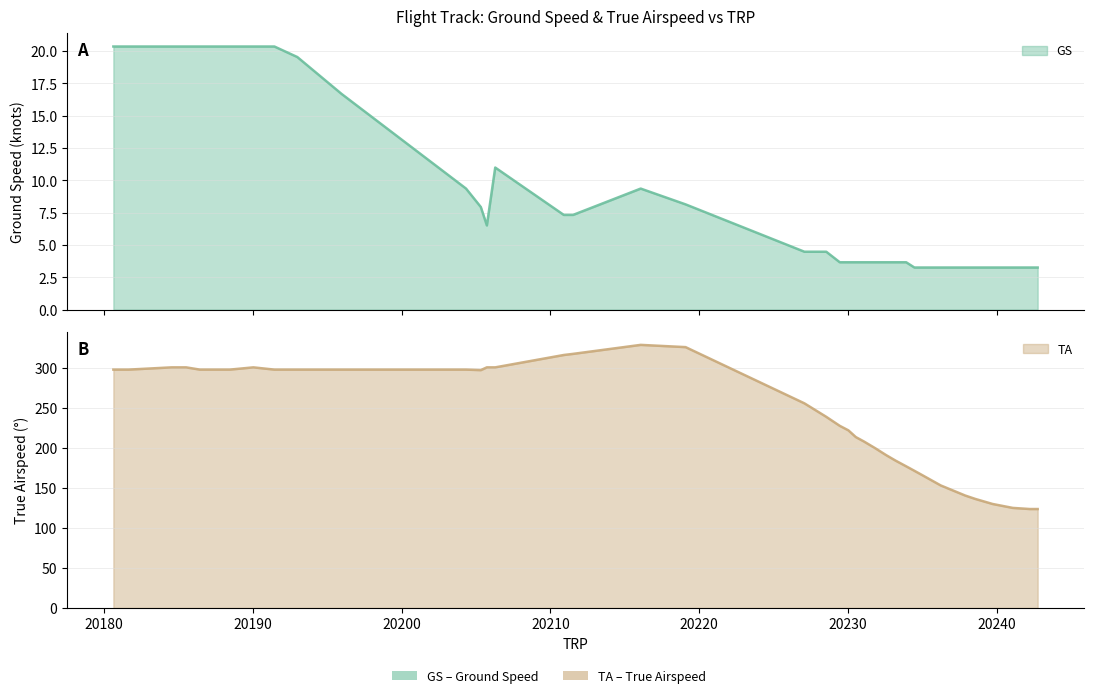

What is the difference between the TA values at 20204.3359 and 20229.4453?

70.3